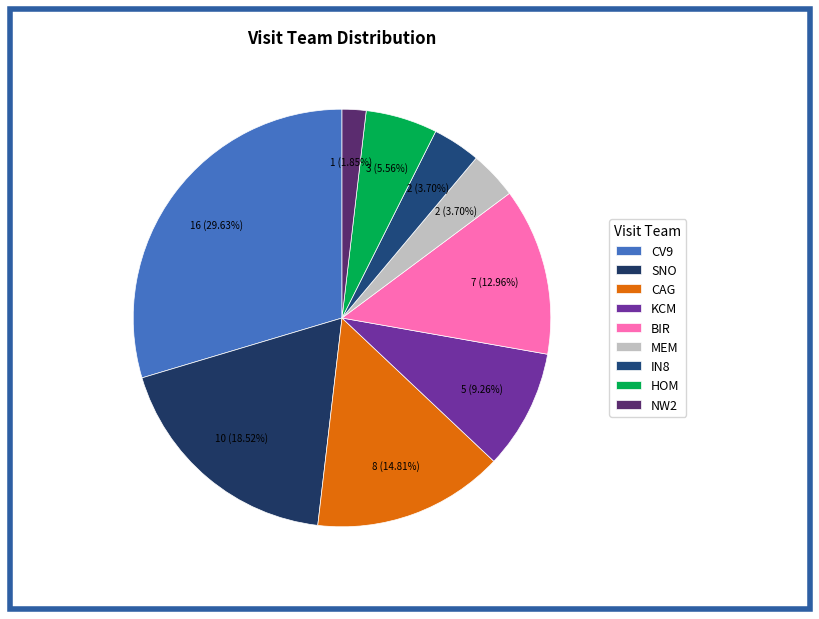

To the nearest percent, what is the average slice percentage?

11%